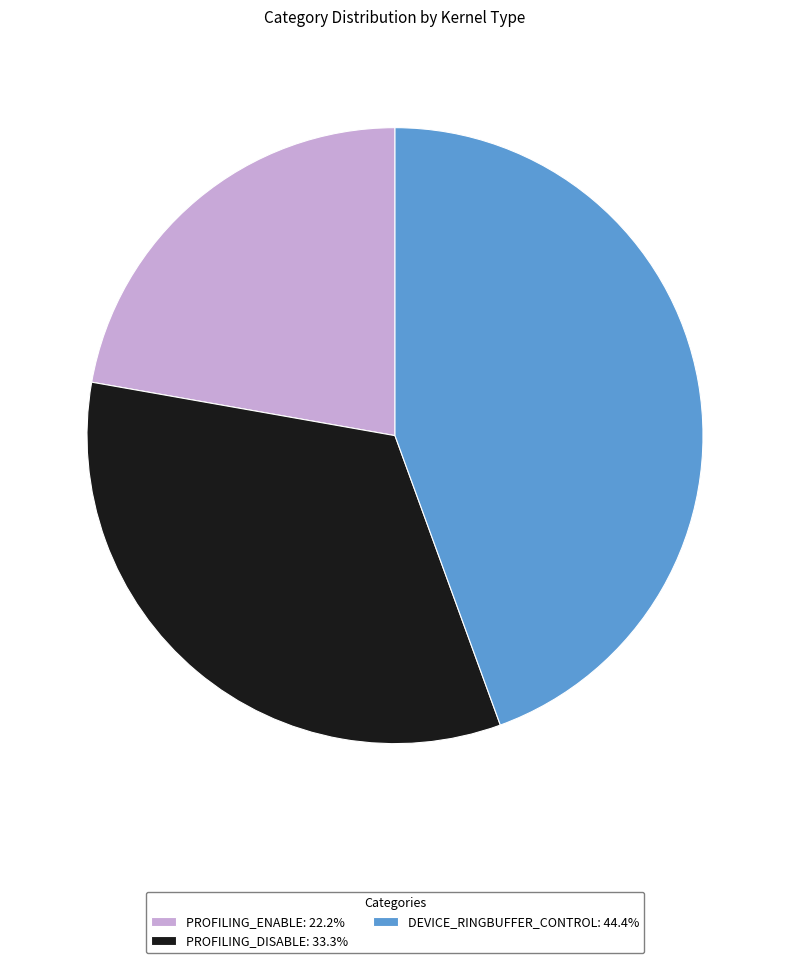

Does DEVICE_RINGBUFFER_CONTROL: 44.4% account for over 50% of the chart?

No